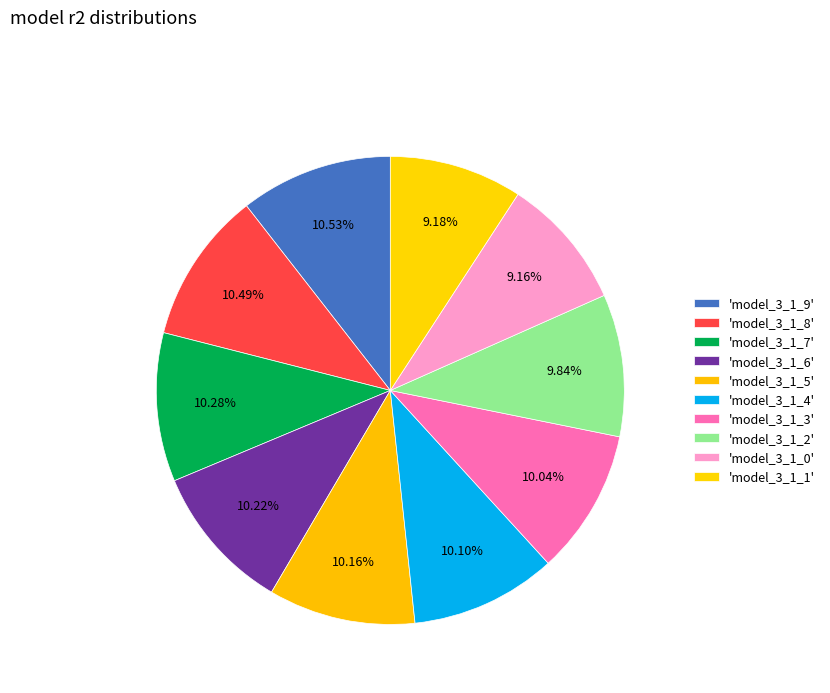

How many segments does this pie chart have?

10